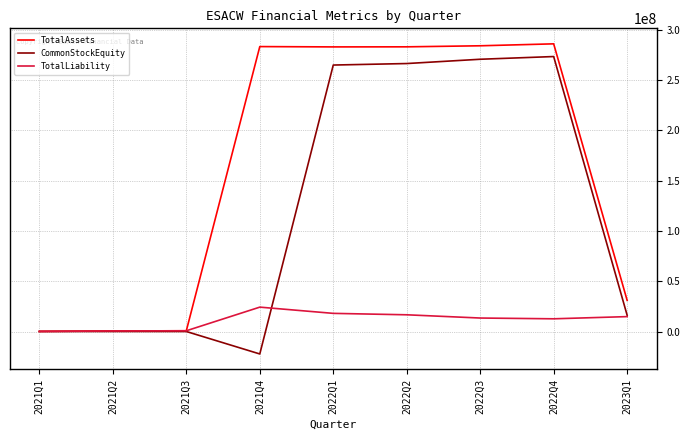

Where is CommonStockEquity nearest to the value 125586565?

2023Q1